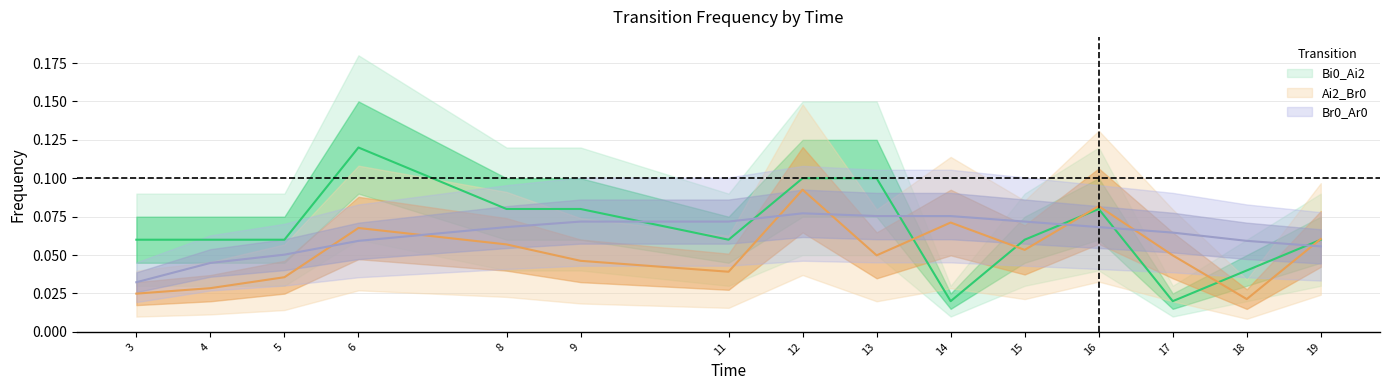

What value does the Ai2_Br0 series have at 8?

0.1